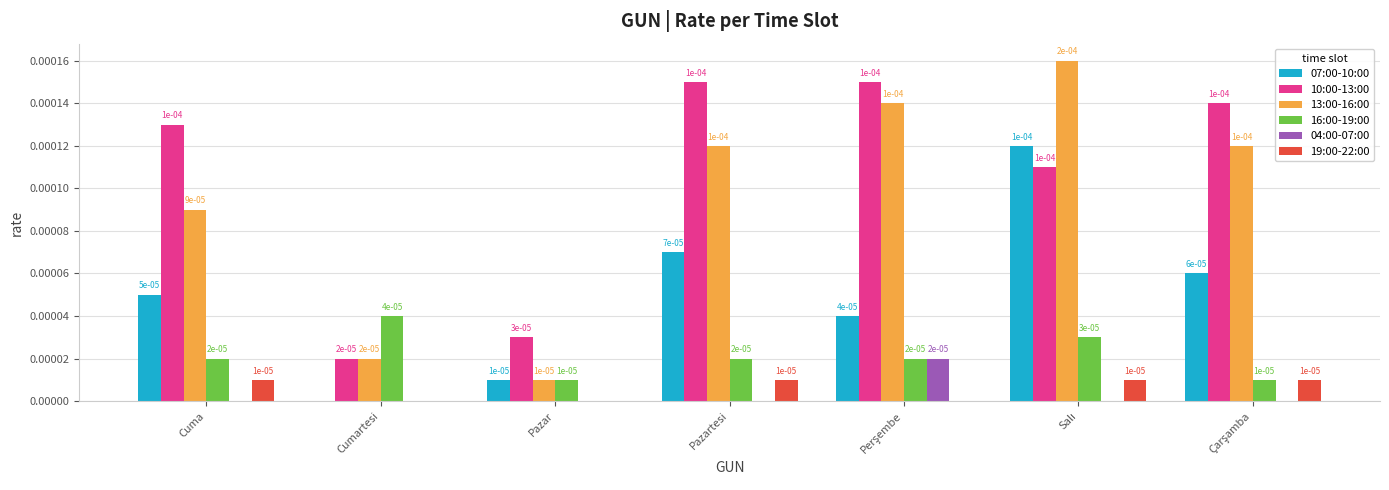

Are the bars grouped side by side (vs. stacked)?

Yes